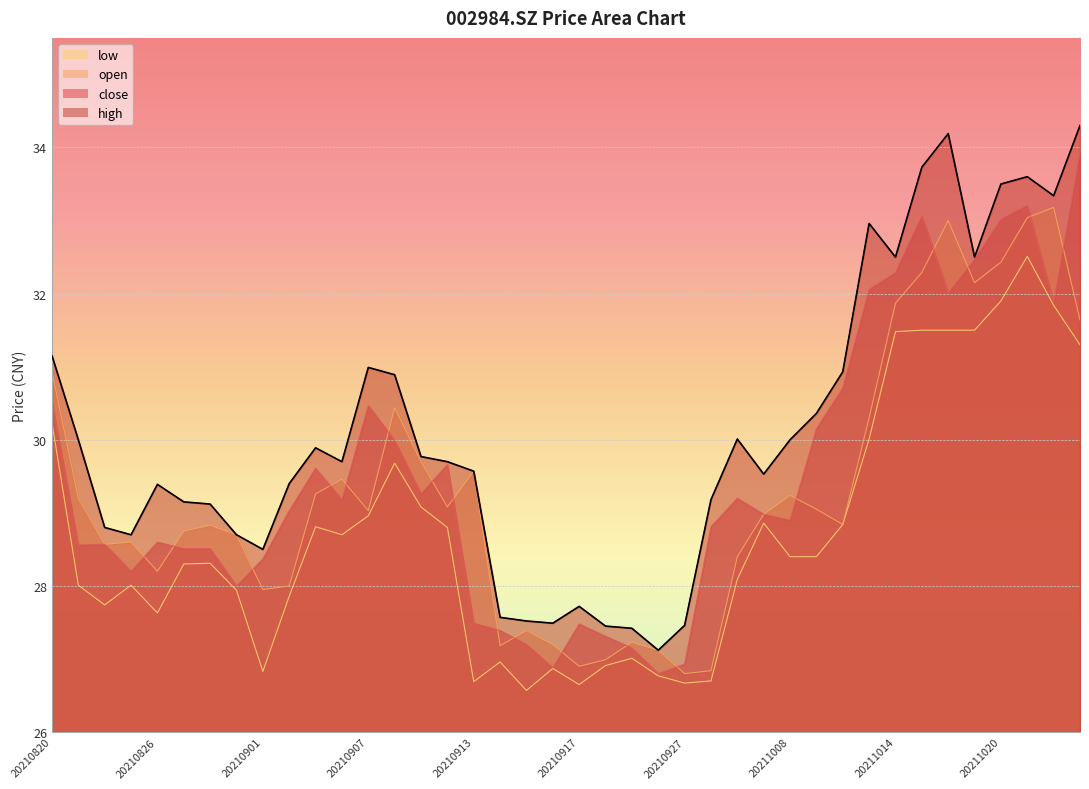

What is the minimum value for low?

26.6